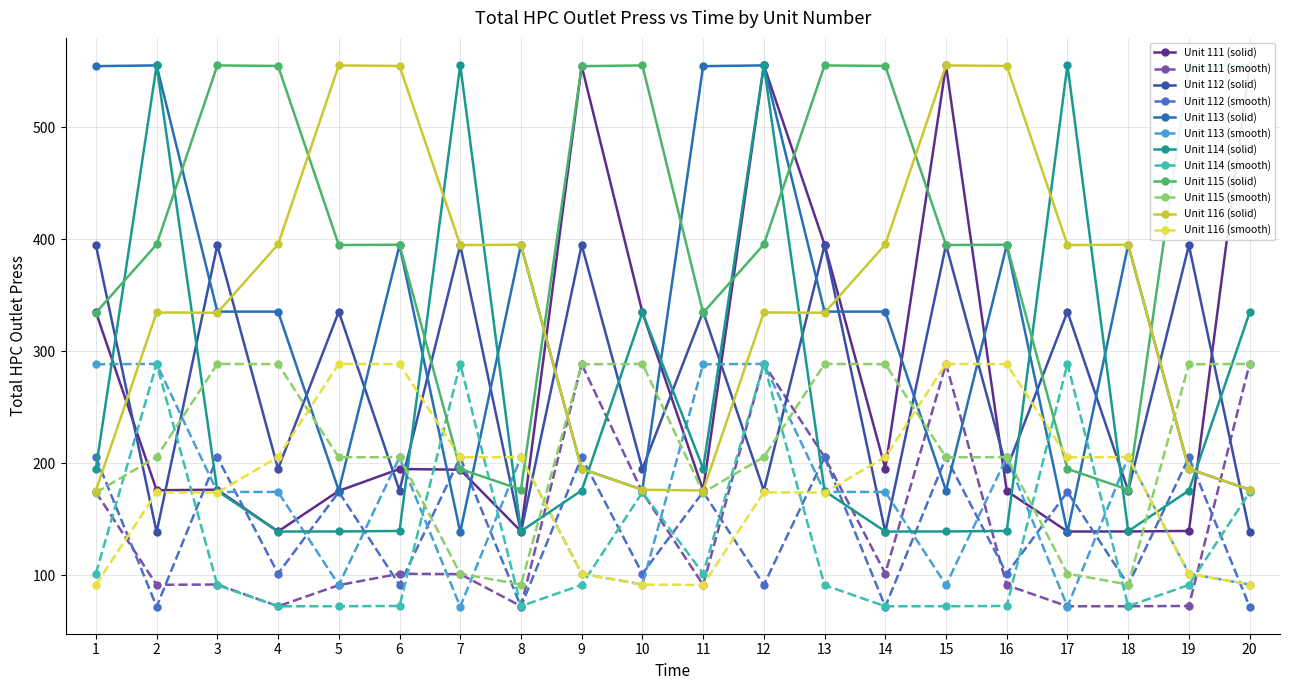

Is the value of 111 at 7 greater than the value of 113 at 3?

No